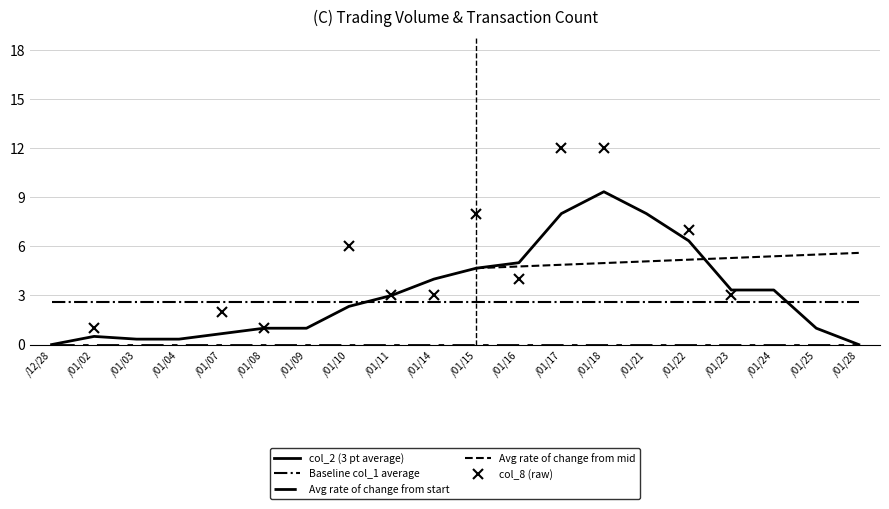

What are all the series names shown in the legend?

col_2 (3 pt average), Baseline col_1 average, Avg rate of change from start, Avg rate of change from mid